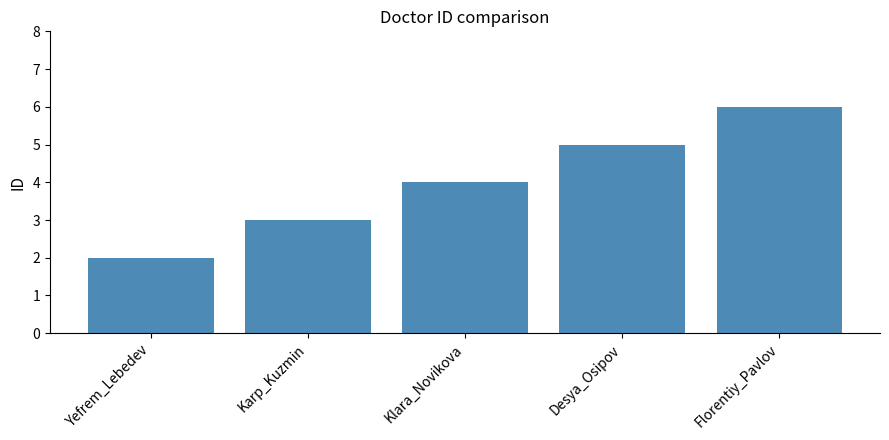

Rank the categories by value from highest to lowest.

Florentiy_Pavlov, Desya_Osipov, Klara_Novikova, Karp_Kuzmin, Yefrem_Lebedev